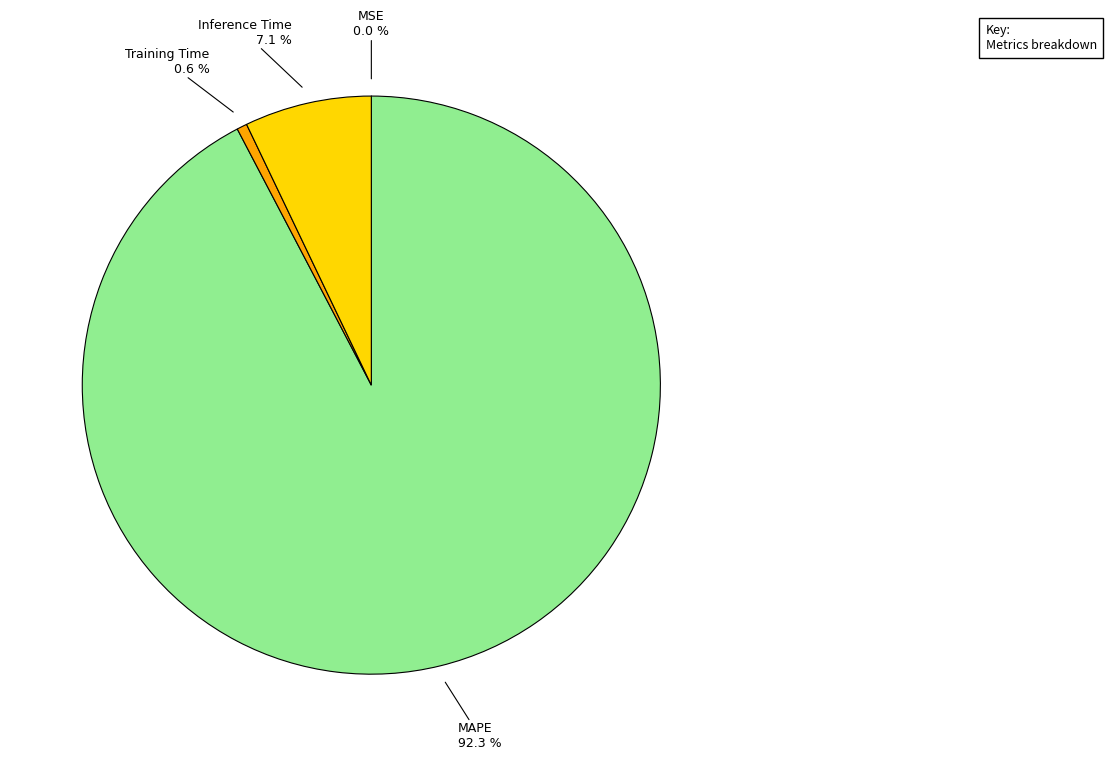

Is Inference Time the majority of the pie?

No